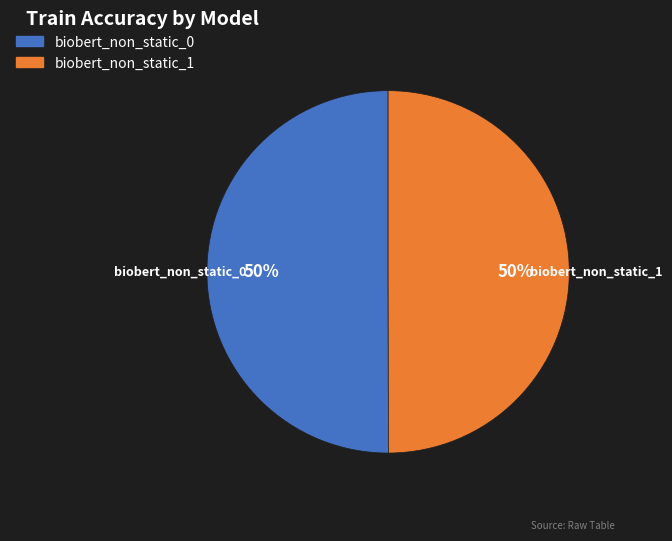

How many slices are in this pie chart?

2